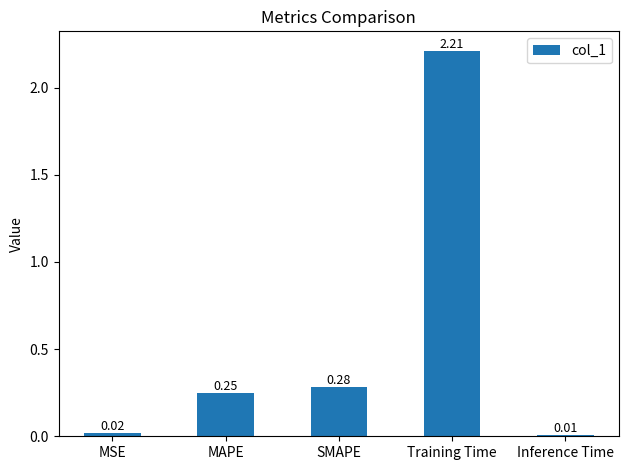

Which label corresponds to the smallest value in the chart?

Inference Time